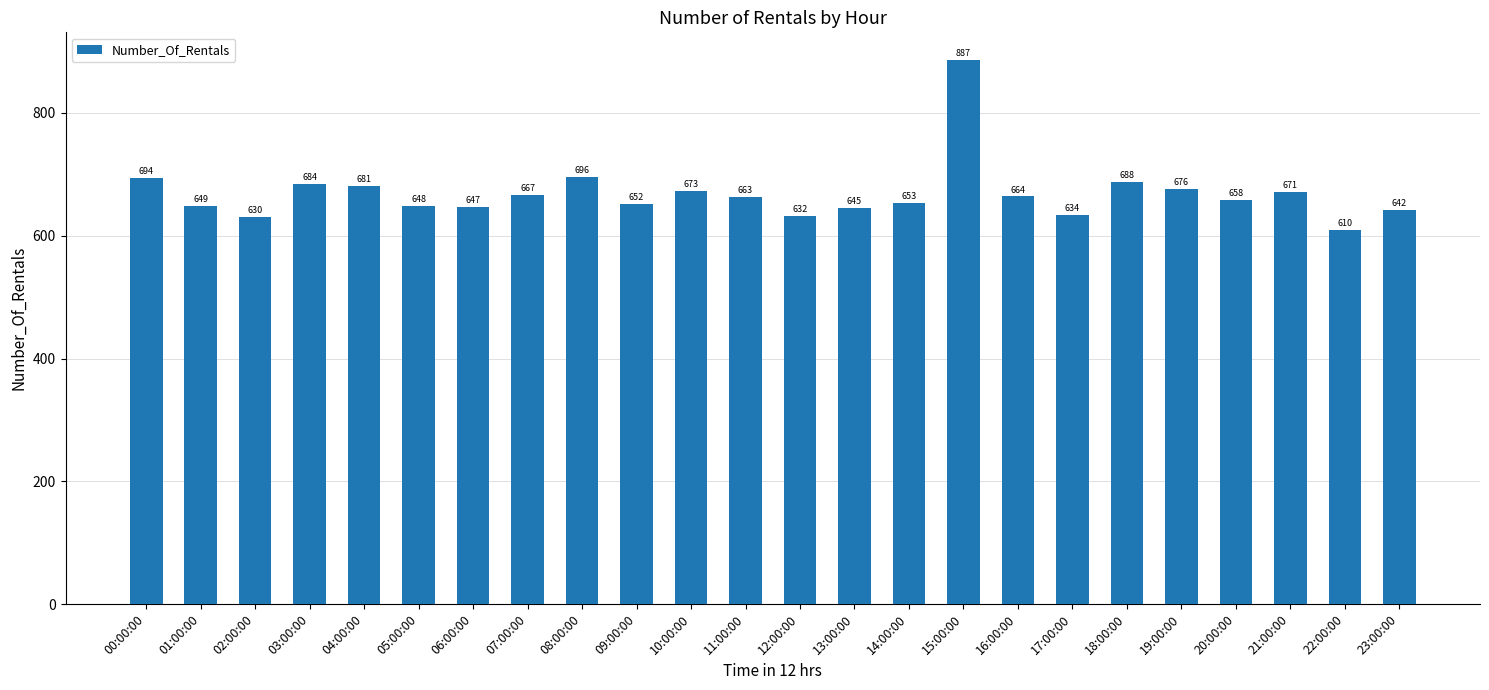

How many data points are less than 663?

12